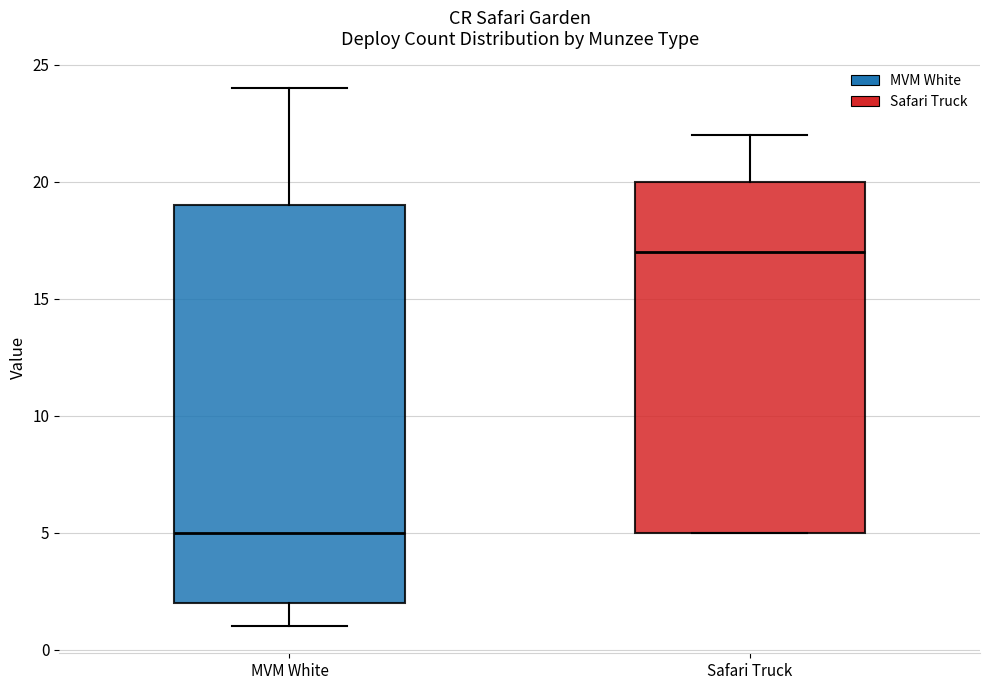

Where is the upper edge of the box for Safari Truck on the y-axis? The values are not printed on the chart, so give them approximately, as read against the axis.

20